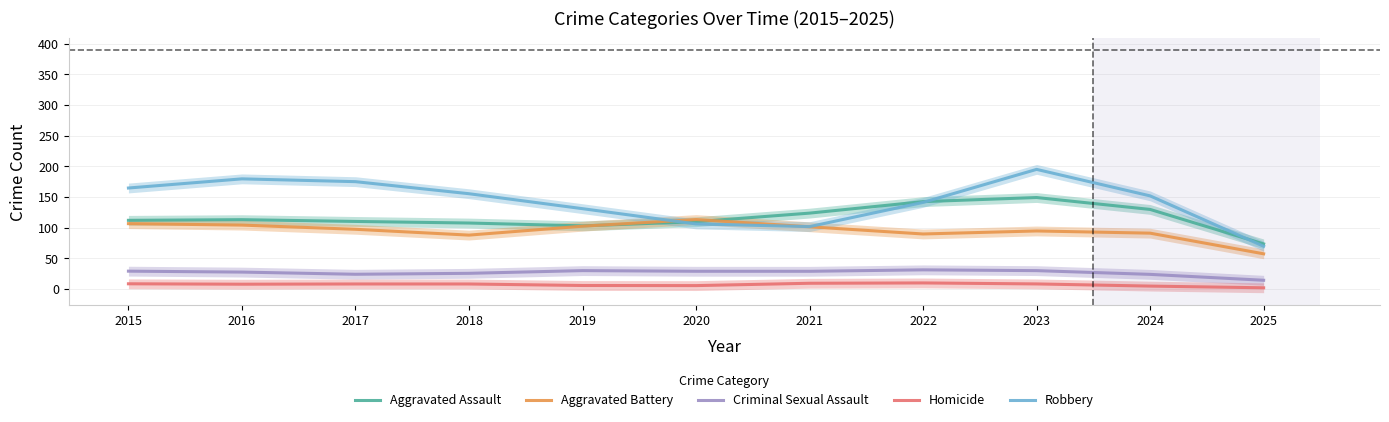

Is it true that Aggravated Battery equals 87.8 at 2018?

True